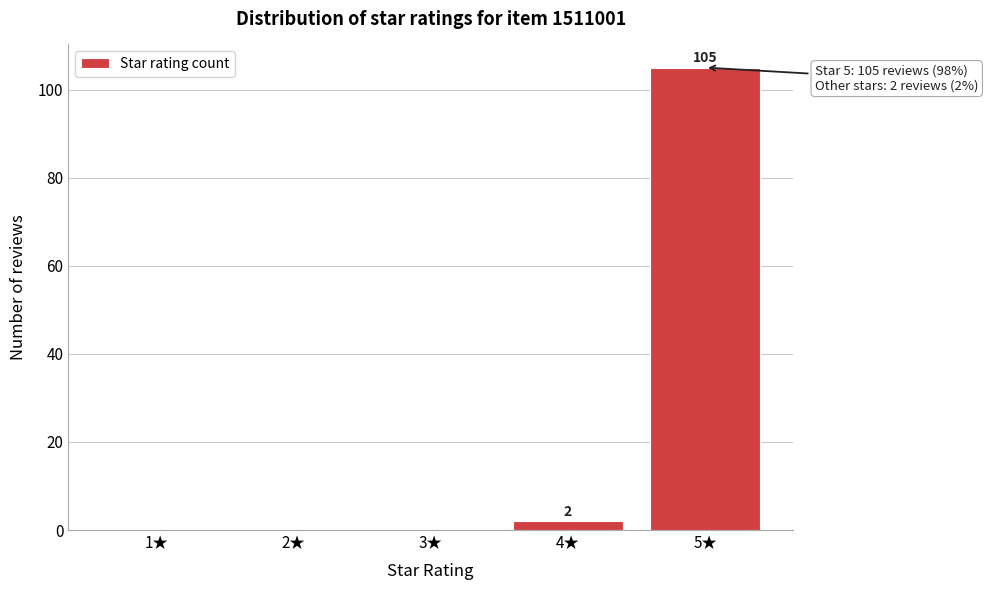

Over which range of the x-axis is the bar tallest?

4.5 to 5.5